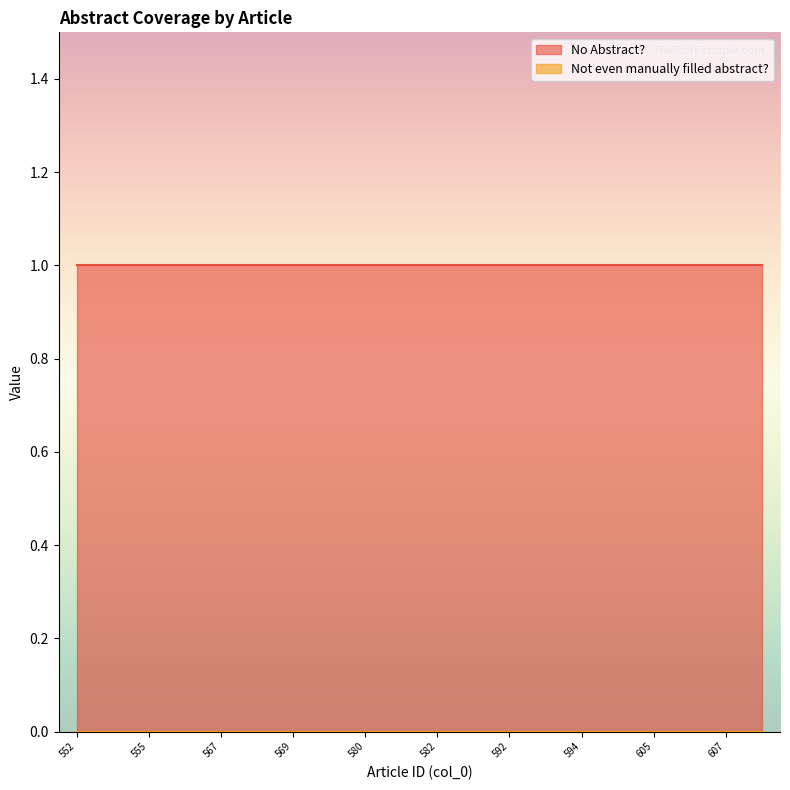

True or false: Not even manually filled abstract? and No Abstract? intersect in this chart.

False